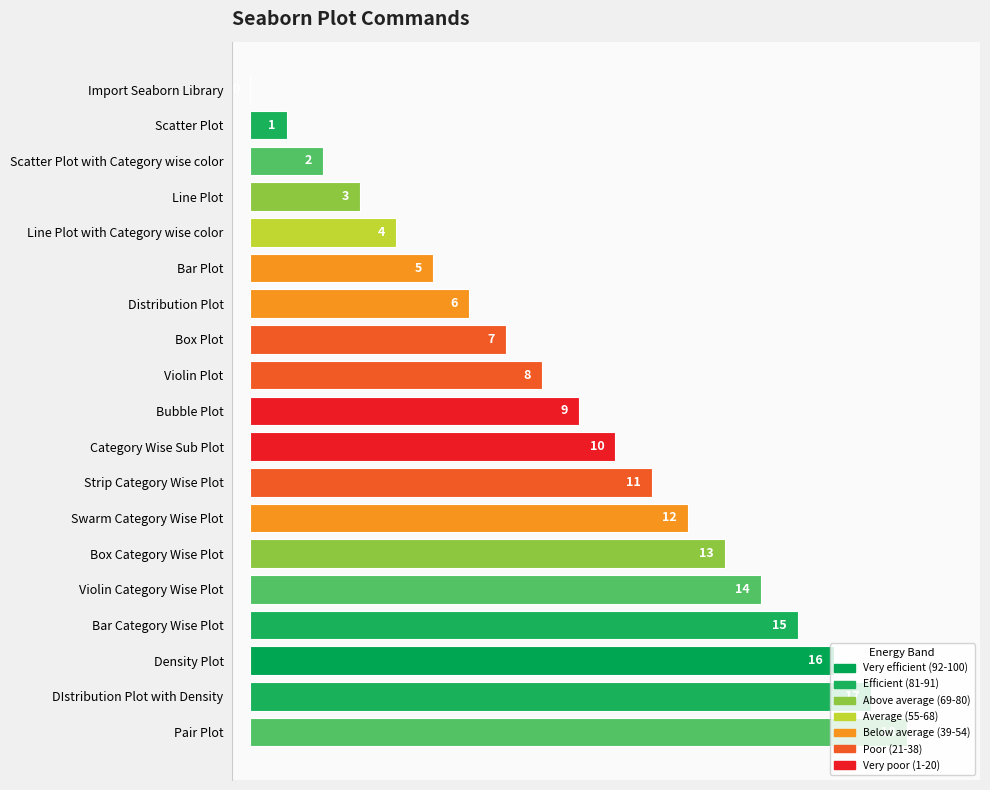

Is it true that the value at Bubble Plot is 9?

True